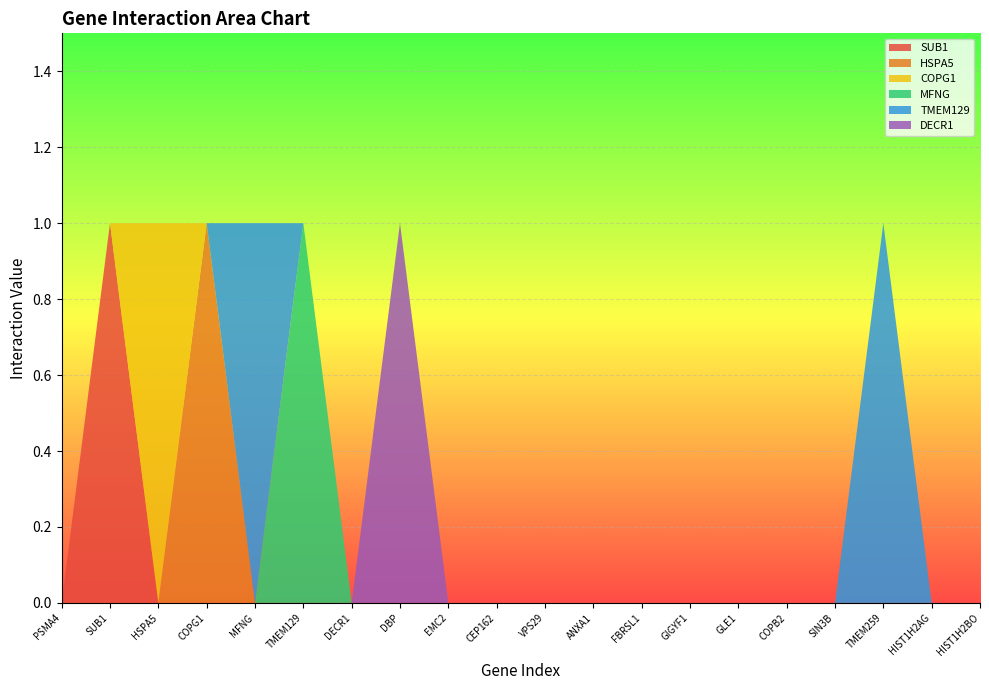

Reading left to right, what are all the values shown in this chart?

SUB1: PSMA4=0	SUB1=1	HSPA5=0	COPG1=0	MFNG=0	TMEM129=0	DECR1=0	DBP=0	EMC2=0	CEP162=0	VPS29=0	ANXA1=0	FBRSL1=0	GIGYF1=0	GLE1=0	COPB2=0	SIN3B=0	TMEM259=0	HIST1H2AG=0	HIST1H2BO=0
HSPA5: PSMA4=0	SUB1=0	HSPA5=0	COPG1=1	MFNG=0	TMEM129=0	DECR1=0	DBP=0	EMC2=0	CEP162=0	VPS29=0	ANXA1=0	FBRSL1=0	GIGYF1=0	GLE1=0	COPB2=0	SIN3B=0	TMEM259=0	HIST1H2AG=0	HIST1H2BO=0
COPG1: PSMA4=0	SUB1=0	HSPA5=1	COPG1=0	MFNG=0	TMEM129=0	DECR1=0	DBP=0	EMC2=0	CEP162=0	VPS29=0	ANXA1=0	FBRSL1=0	GIGYF1=0	GLE1=0	COPB2=0	SIN3B=0	TMEM259=0	HIST1H2AG=0	HIST1H2BO=0
MFNG: PSMA4=0	SUB1=0	HSPA5=0	COPG1=0	MFNG=0	TMEM129=1	DECR1=0	DBP=0	EMC2=0	CEP162=0	VPS29=0	ANXA1=0	FBRSL1=0	GIGYF1=0	GLE1=0	COPB2=0	SIN3B=0	TMEM259=0	HIST1H2AG=0	HIST1H2BO=0
TMEM129: PSMA4=0	SUB1=0	HSPA5=0	COPG1=0	MFNG=1	TMEM129=0	DECR1=0	DBP=0	EMC2=0	CEP162=0	VPS29=0	ANXA1=0	FBRSL1=0	GIGYF1=0	GLE1=0	COPB2=0	SIN3B=0	TMEM259=1	HIST1H2AG=0	HIST1H2BO=0
DECR1: PSMA4=0	SUB1=0	HSPA5=0	COPG1=0	MFNG=0	TMEM129=0	DECR1=0	DBP=1	EMC2=0	CEP162=0	VPS29=0	ANXA1=0	FBRSL1=0	GIGYF1=0	GLE1=0	COPB2=0	SIN3B=0	TMEM259=0	HIST1H2AG=0	HIST1H2BO=0